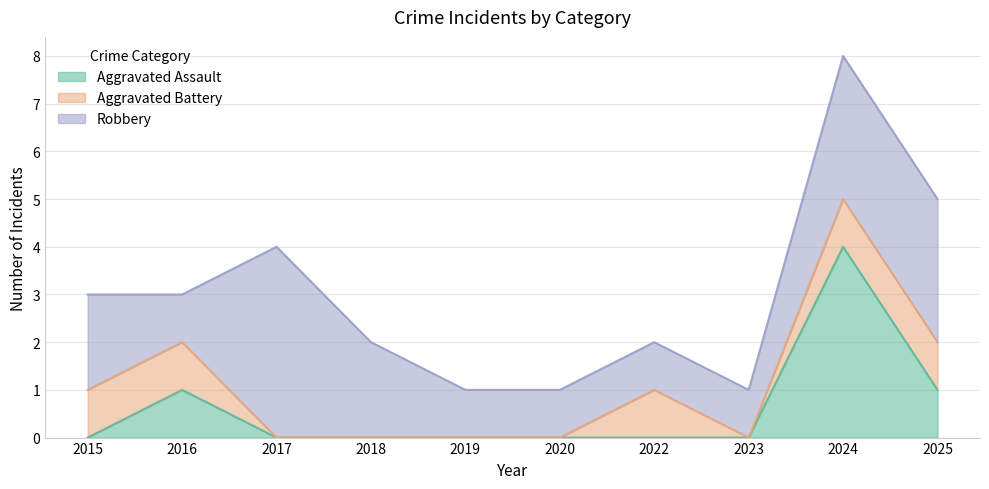

How many intersections are there between Robbery and Aggravated Assault?

2